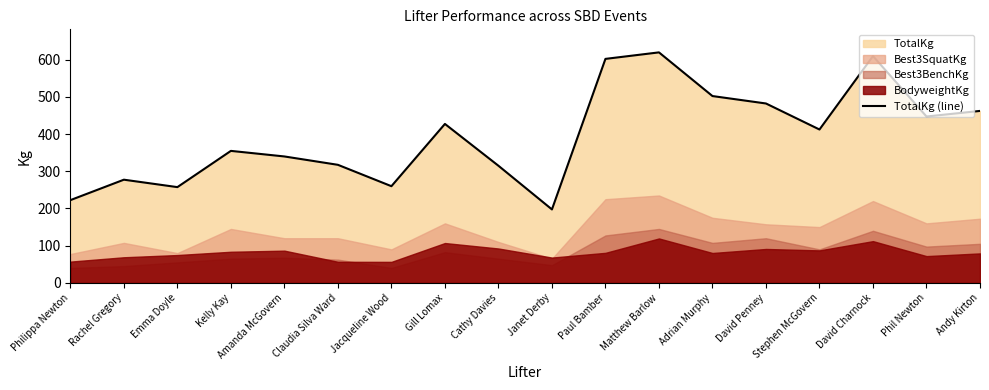

Rank the categories by value from lowest to highest.

Janet Derby, Philippa Newton, Emma Doyle, Jacqueline Wood, Rachel Gregory, Cathy Davies, Claudia Silva Ward, Amanda McGovern, Kelly Kay, Stephen McGovern, Gill Lomax, Phil Newton, Andy Kirton, David Penney, Adrian Murphy, Paul Bamber, David Charnock, Matthew Barlow